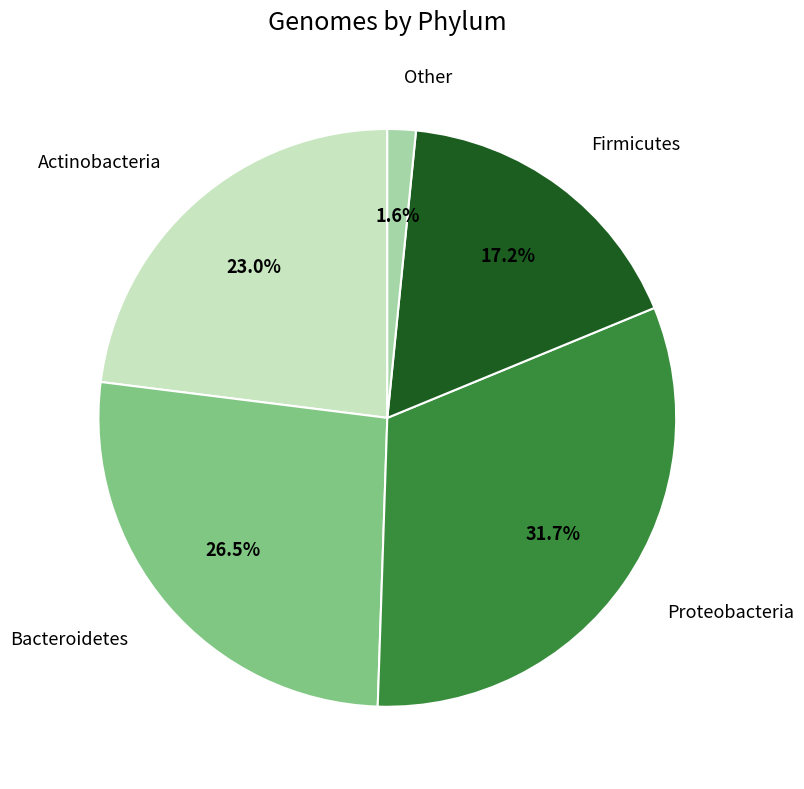

Which has a higher value, Bacteroidetes or Other?

Bacteroidetes